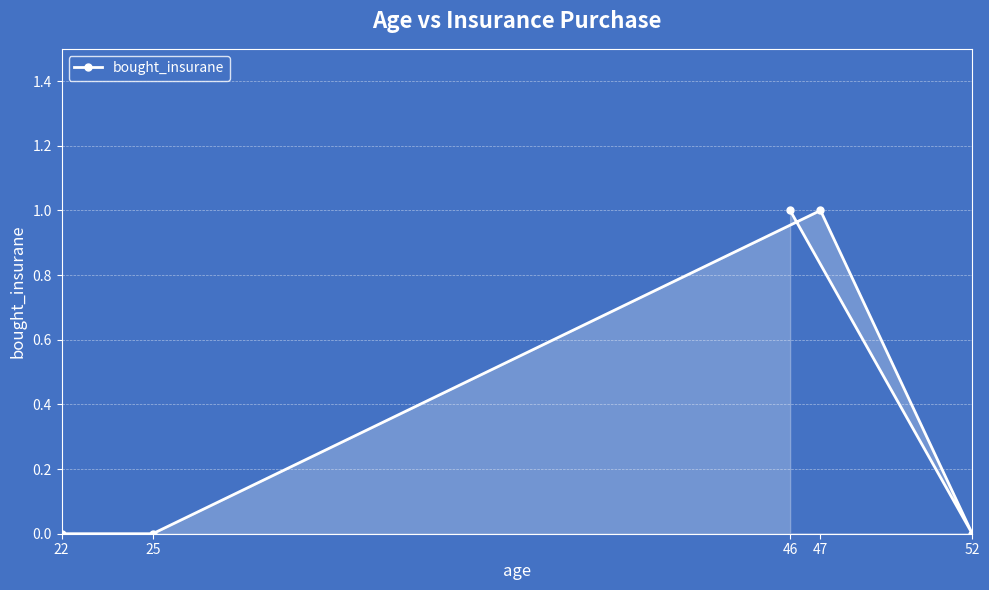

How many lines are shown in the chart?

1